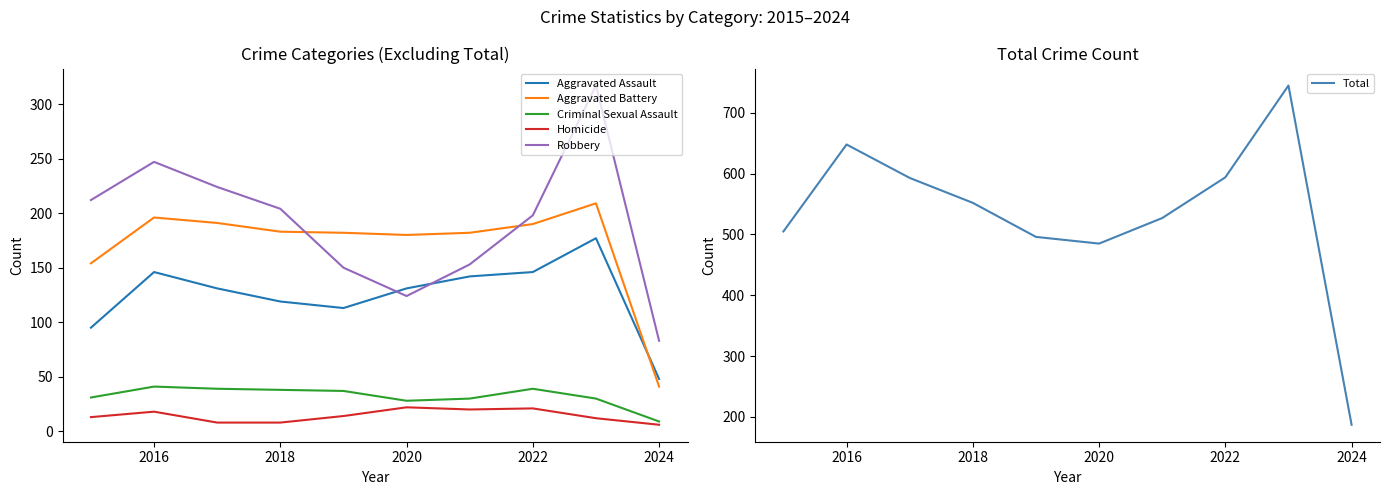

At how many categories does at least one series exceed 728?

1